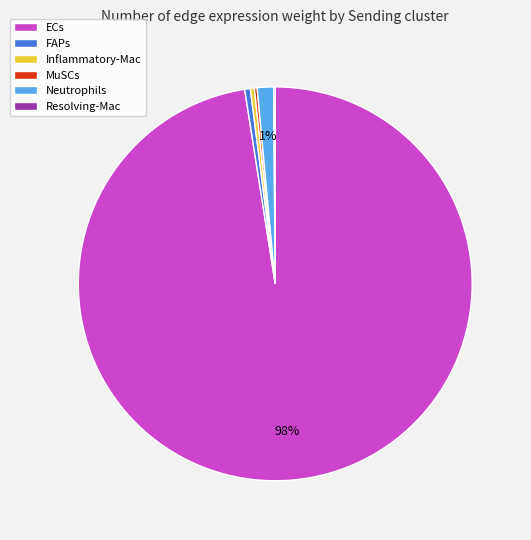

Does any single category account for the majority?

Yes